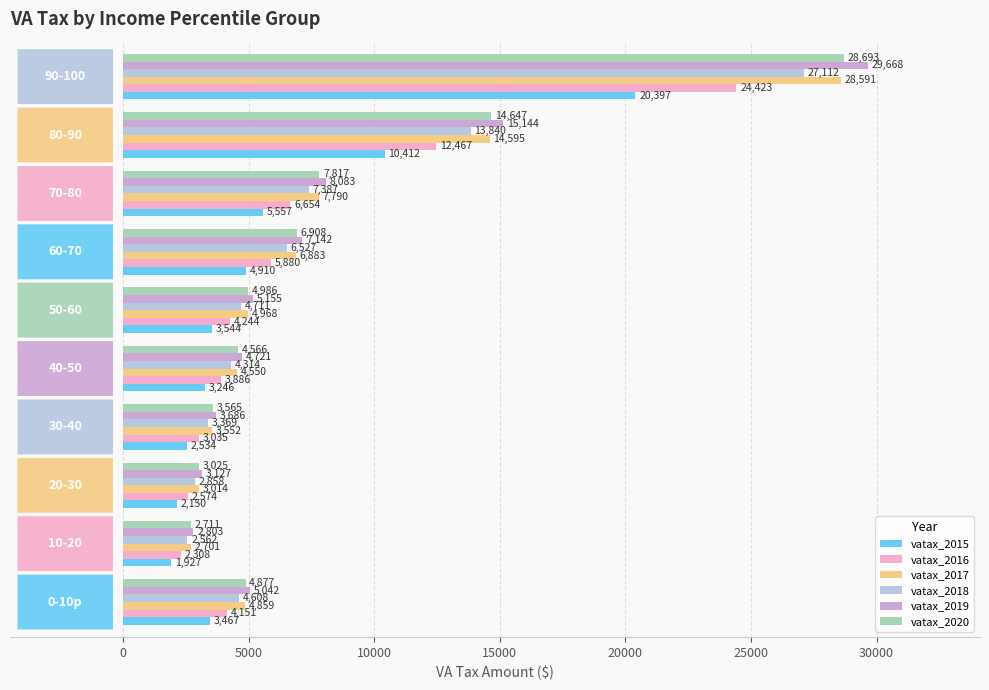

Rank the series by their maximum value, from highest to lowest.

vatax_2019, vatax_2020, vatax_2017, vatax_2018, vatax_2016, vatax_2015